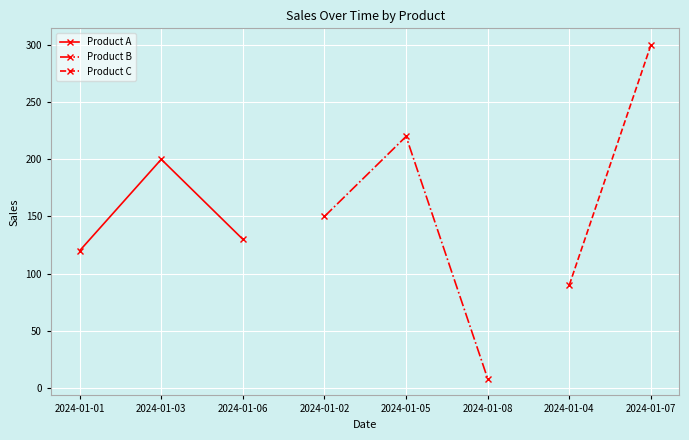

Which category has the lowest value in the Product A series?

2024-01-01